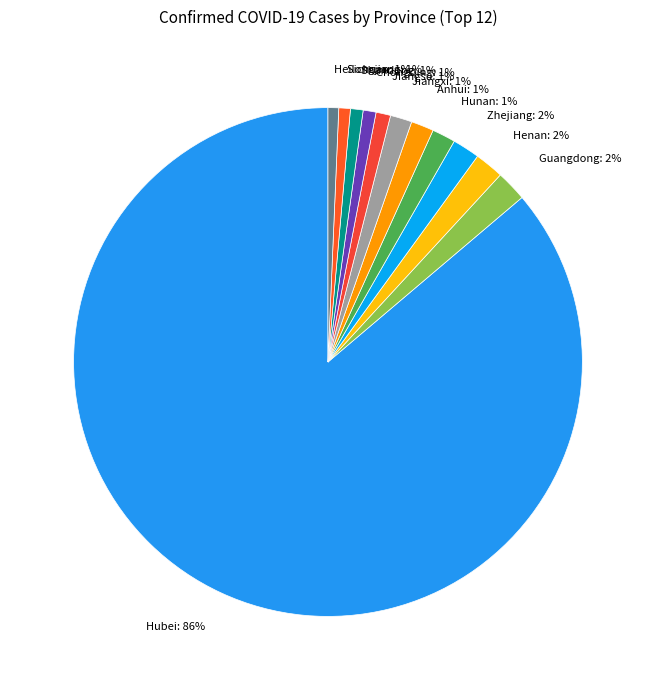

Does Hubei represent more than half of the total?

Yes